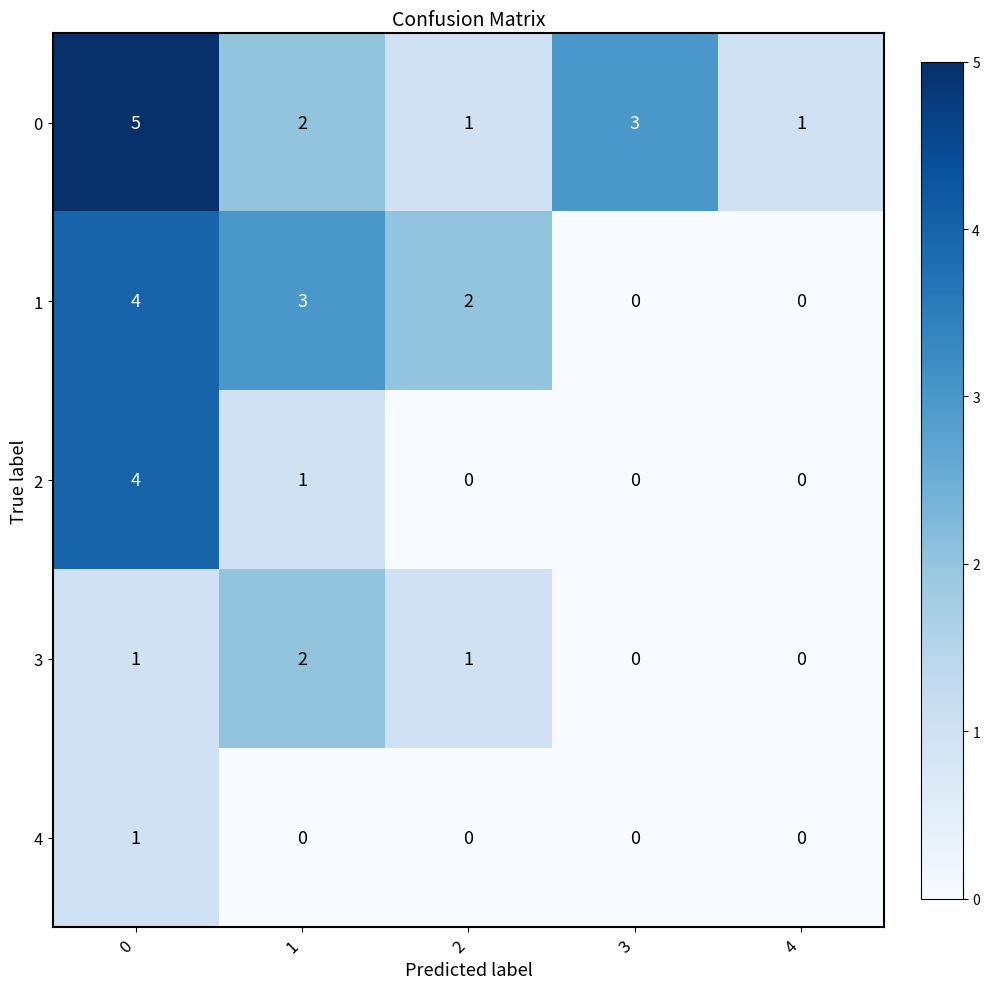

What is the maximum value shown in the chart?

5